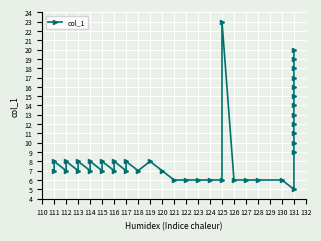

How many lines are shown in the chart?

1